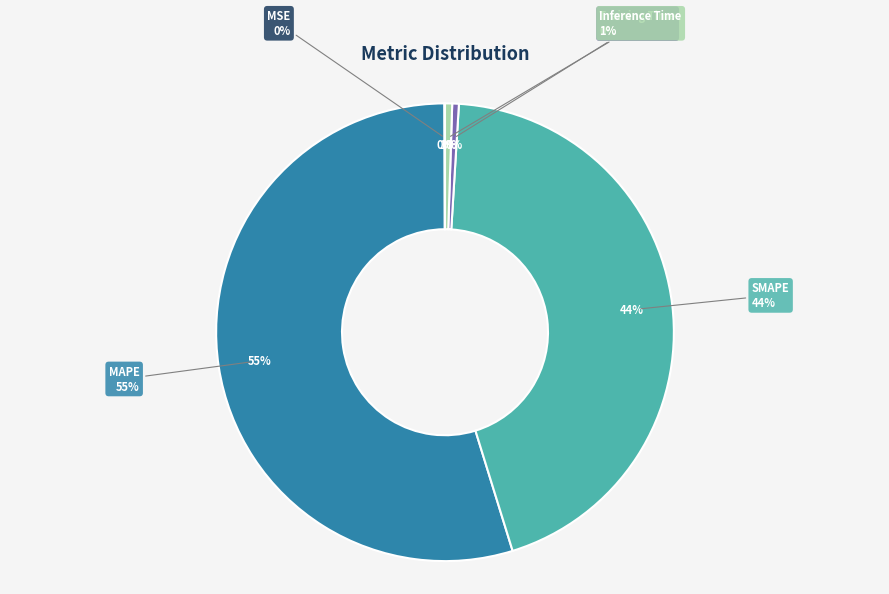

What is the smallest slice in the pie chart?

MSE